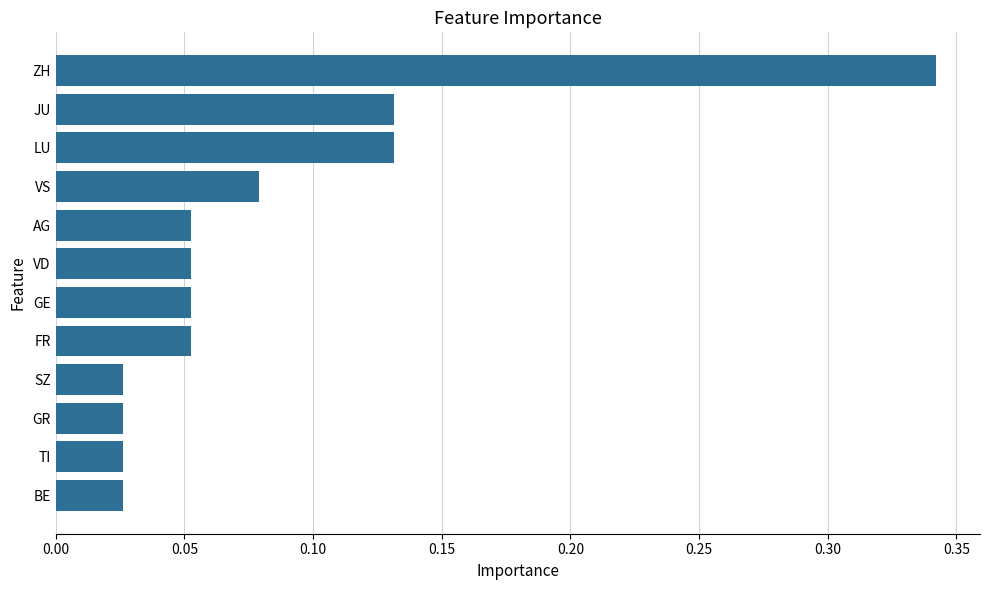

At which category does the chart reach its peak across all series?

ZH